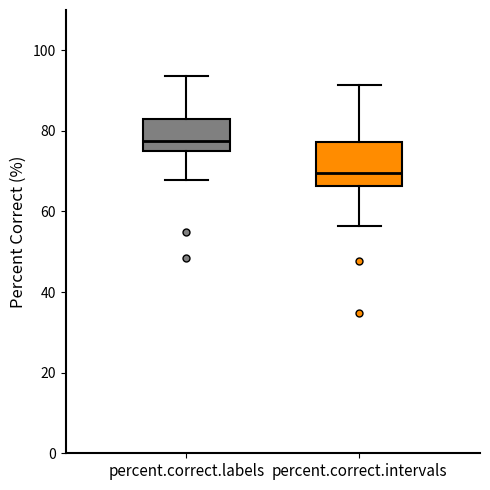

Which box is the tallest, from its lower edge to its upper edge?

percent.correct.intervals